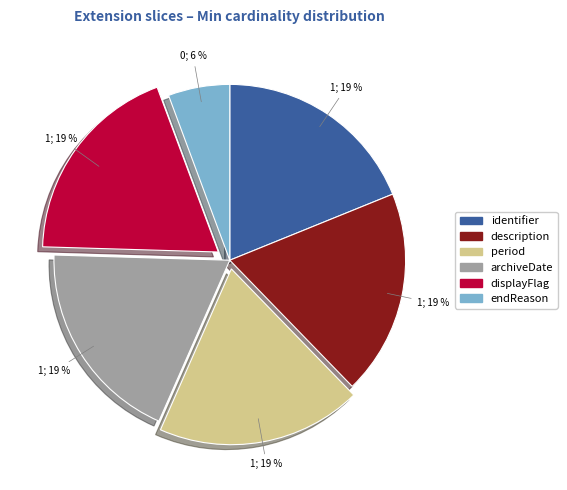

To the nearest percent, what is the average slice percentage?

17%